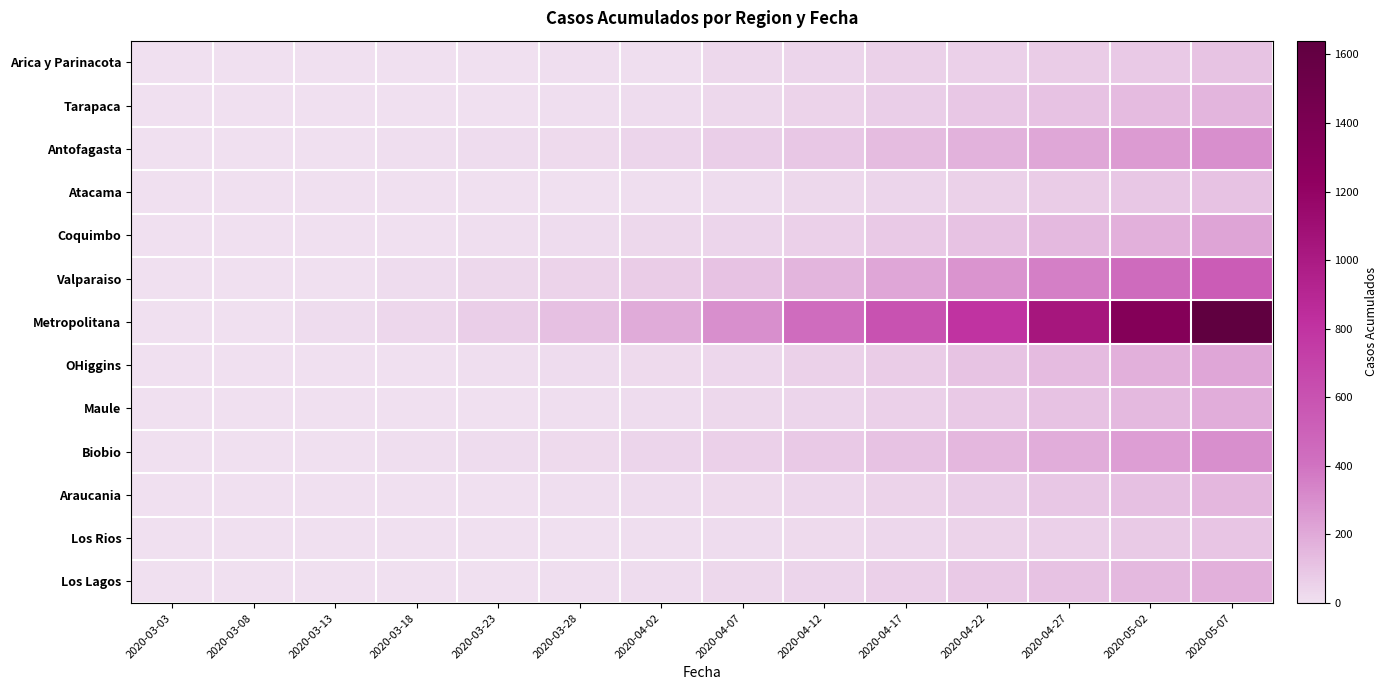

What is the maximum value shown in the chart?

1640